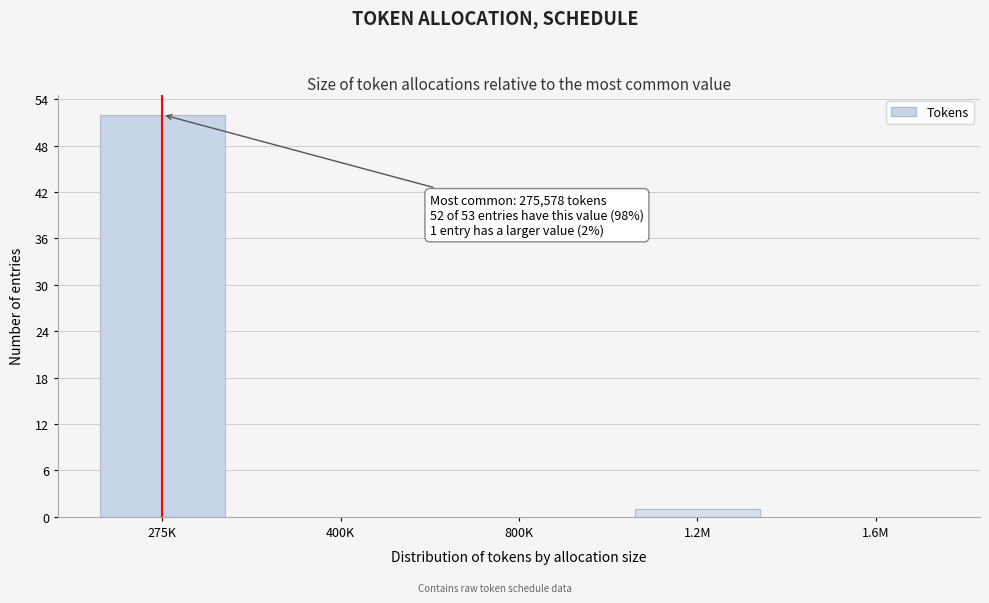

Reading left to right, what are all the values shown in this chart?

275K=52	400K=0	800K=0	1.2M=1	1.6M=0